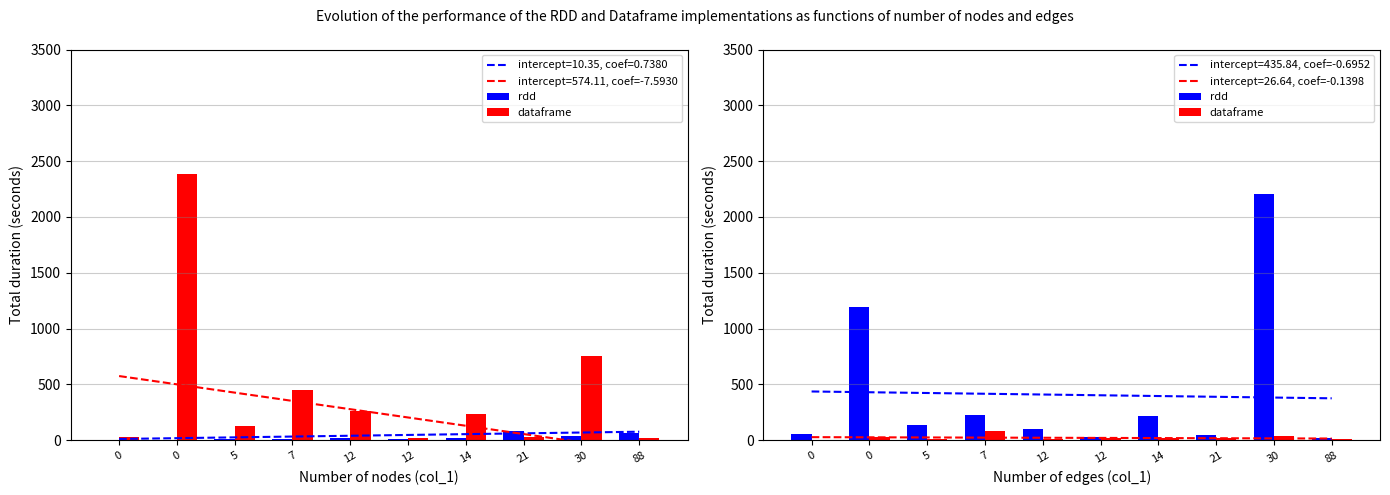

Rank the series by their average value, from lowest to highest.

dataframe, rdd